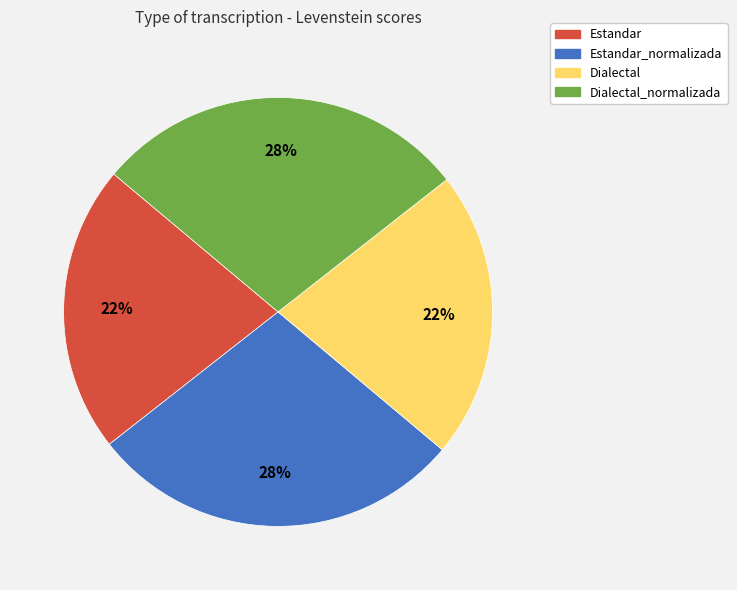

To the nearest percent, what is the average slice percentage?

25%